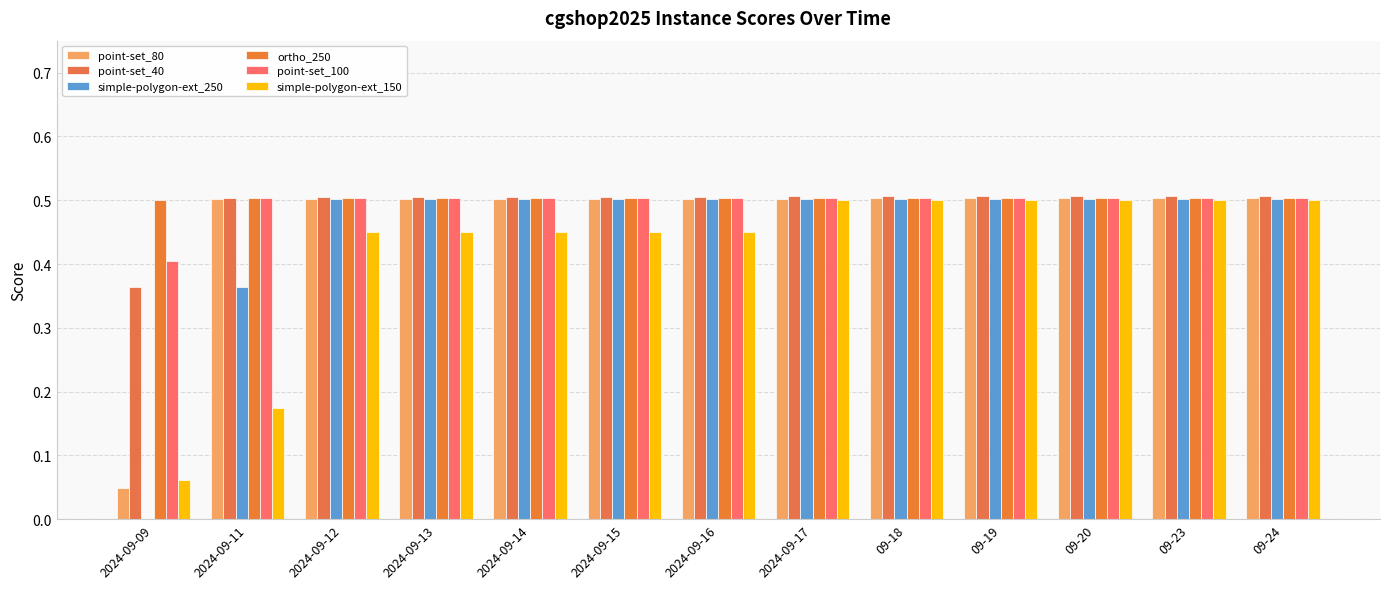

Are the bars grouped side by side (vs. stacked)?

Yes